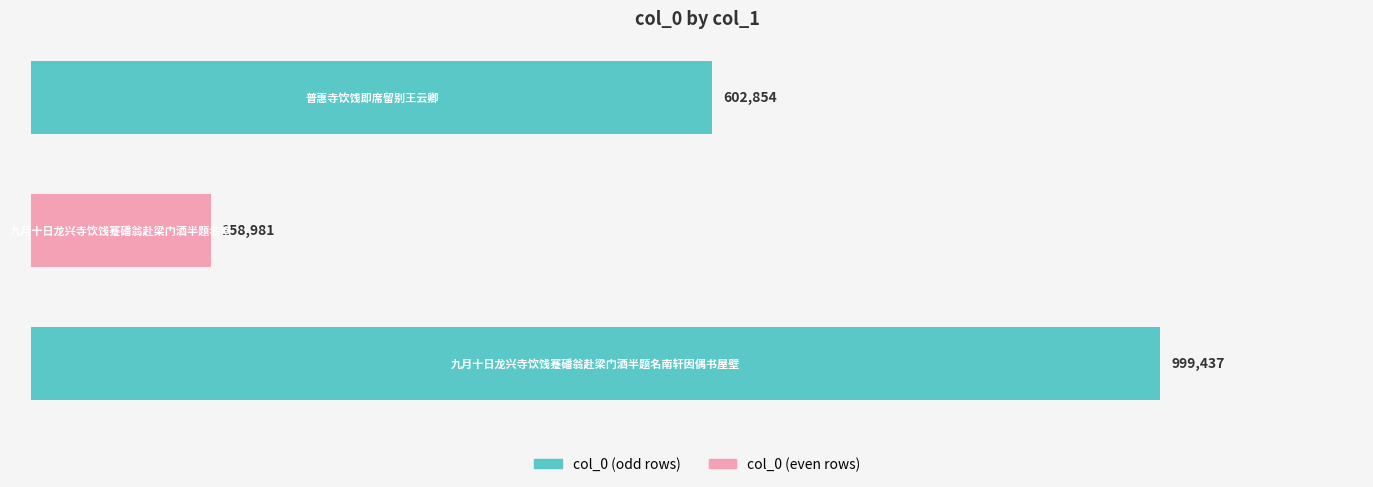

What is the greatest value displayed?

999437